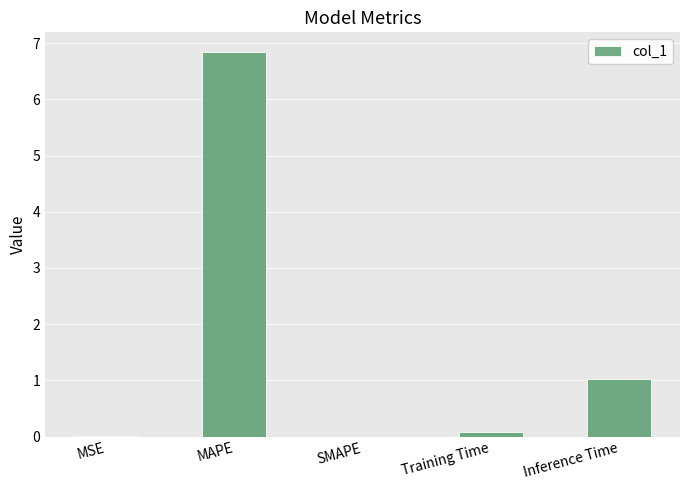

What is the sum of the values at Inference Time and Training Time?

1.1